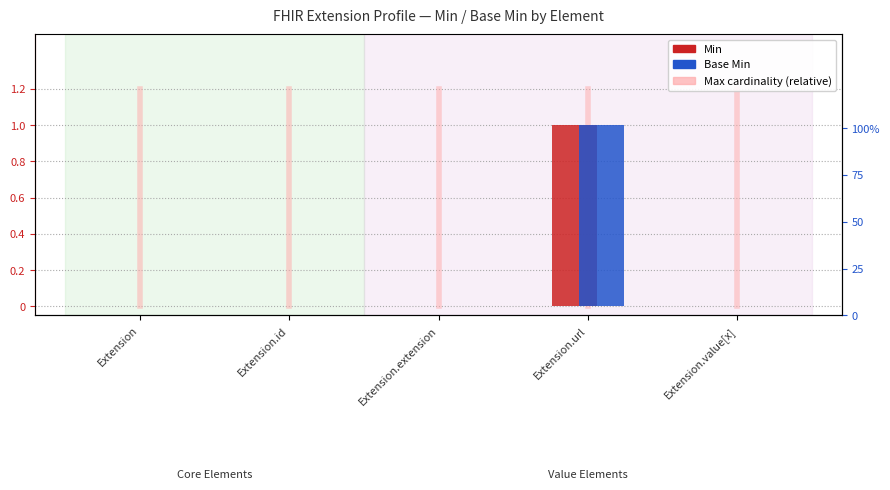

Which series has the largest total across all categories?

Min